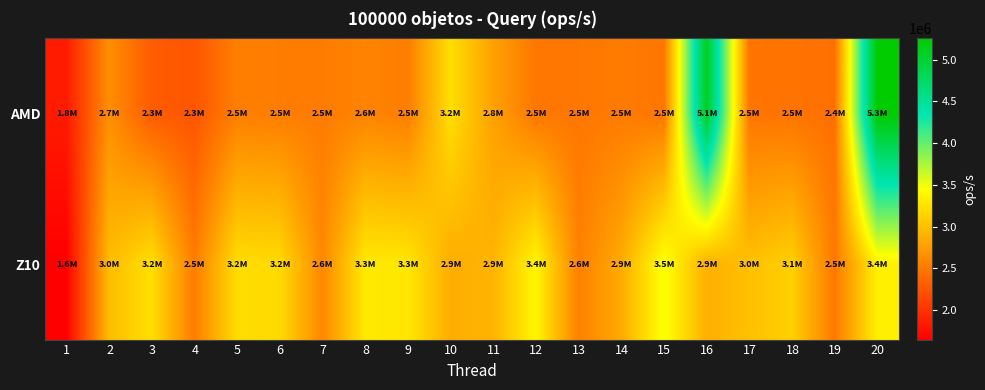

Reading left to right, list all the values displayed in this chart.

AMD: 1=1843777	2=2659875	3=2299249	4=2257112	5=2547846	6=2532158	7=2528340	8=2585068	9=2535716	10=3223127	11=2792881	12=2492622	13=2495472	14=2524399	15=2484394	16=5098045	17=2481749	18=2468572	19=2444990	20=5254320
Z10: 1=1644914	2=2975476	3=3233442	4=2534604	5=3215376	6=3194059	7=2613340	8=3300075	9=3283074	10=2876576	11=2922132	12=3384762	13=2561280	14=2858166	15=3477918	16=2892736	17=3014388	18=3120965	19=2508004	20=3350040